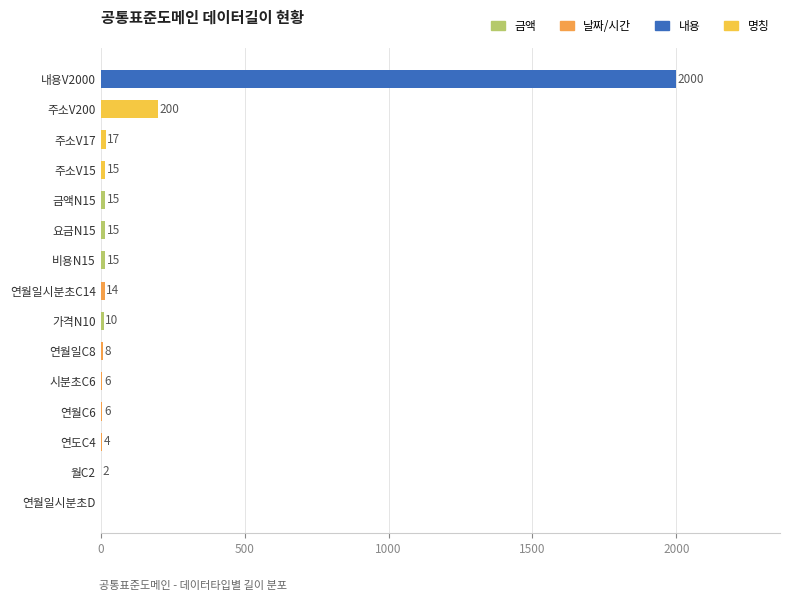

Is it true that the value at 요금N15 is 15?

True